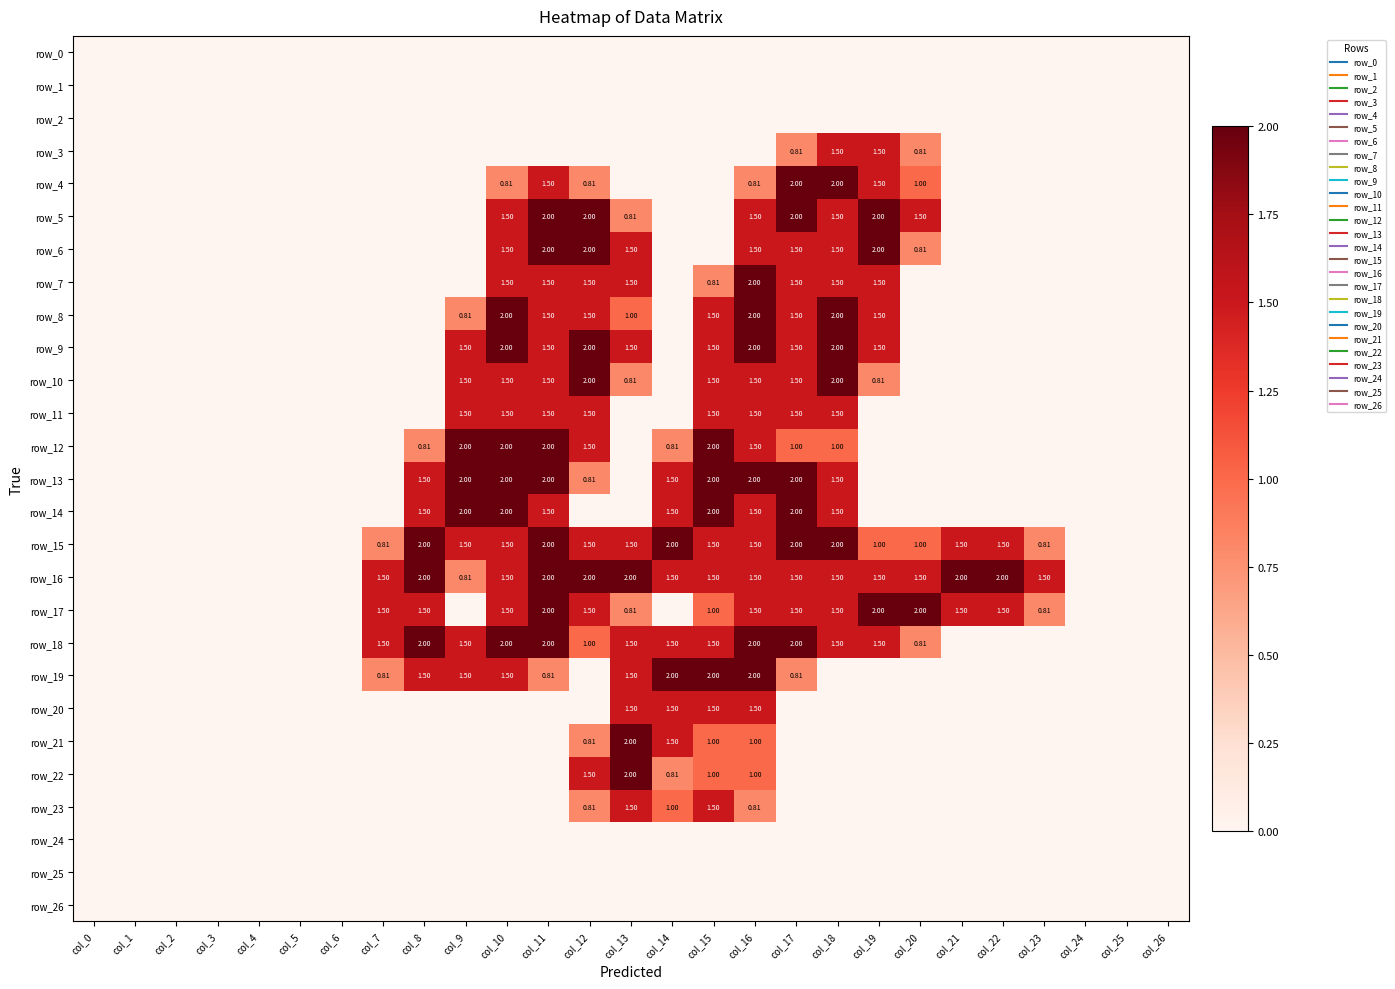

What is the difference between the second highest and second lowest values in the row_13 series?

2.0